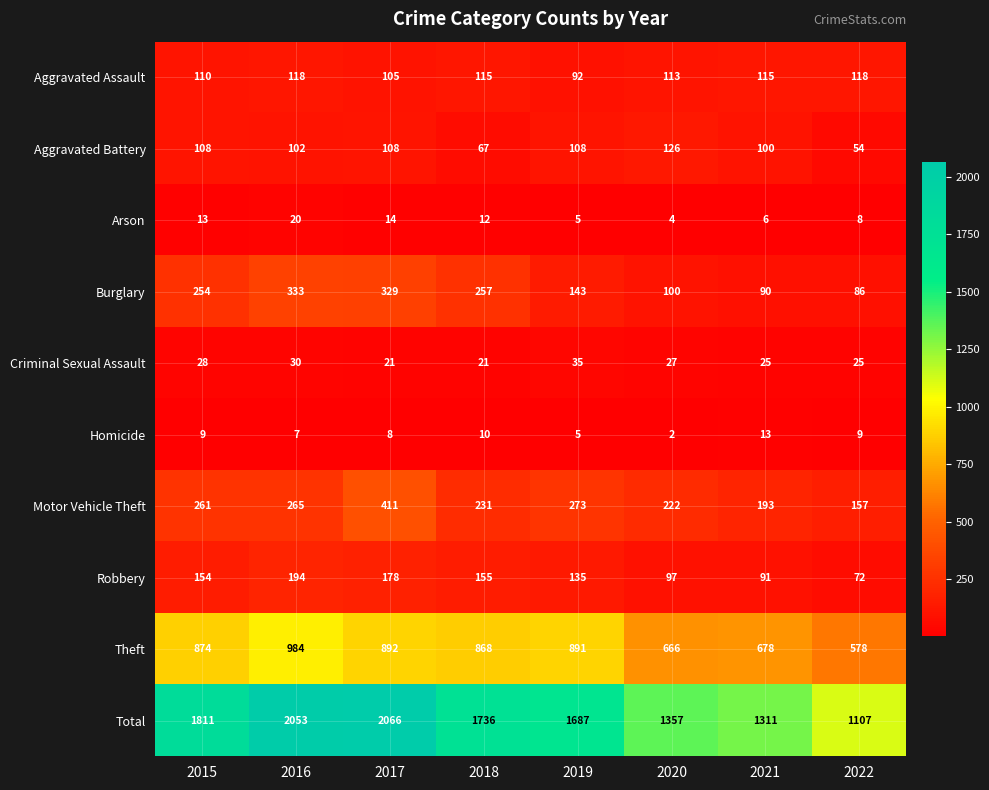

What is the difference between the maximum and second lowest values in the Burglary series?

243